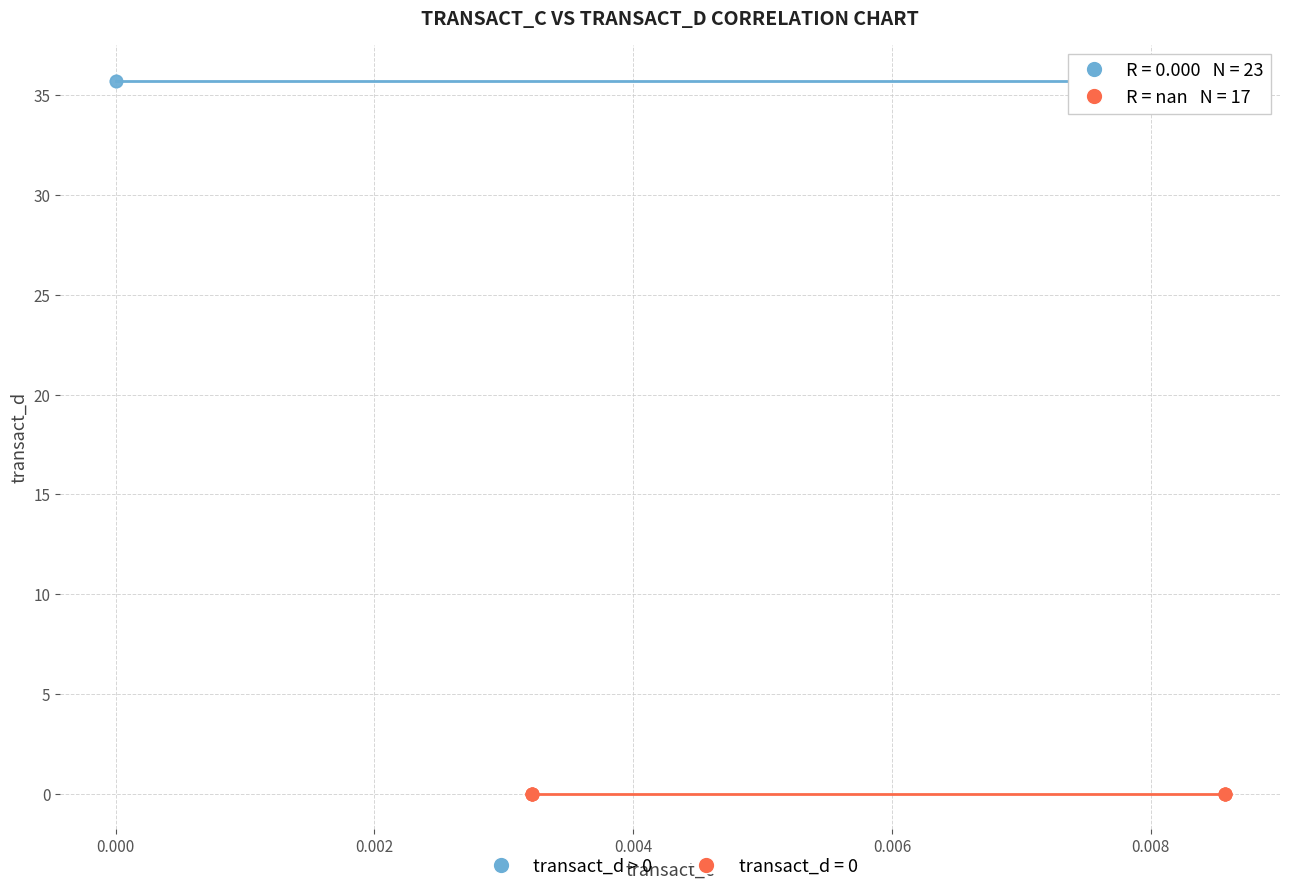

Which series reaches the maximum Y coordinate?

transact_d > 0